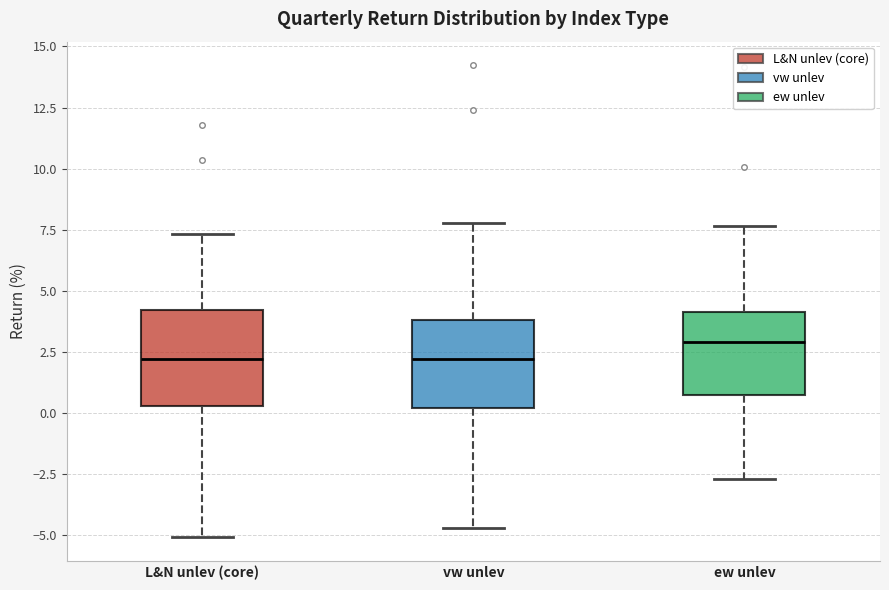

Where does the upper whisker of the box for vw unlev end on the y-axis? The values are not printed on the chart, so give them approximately, as read against the axis.

8.0